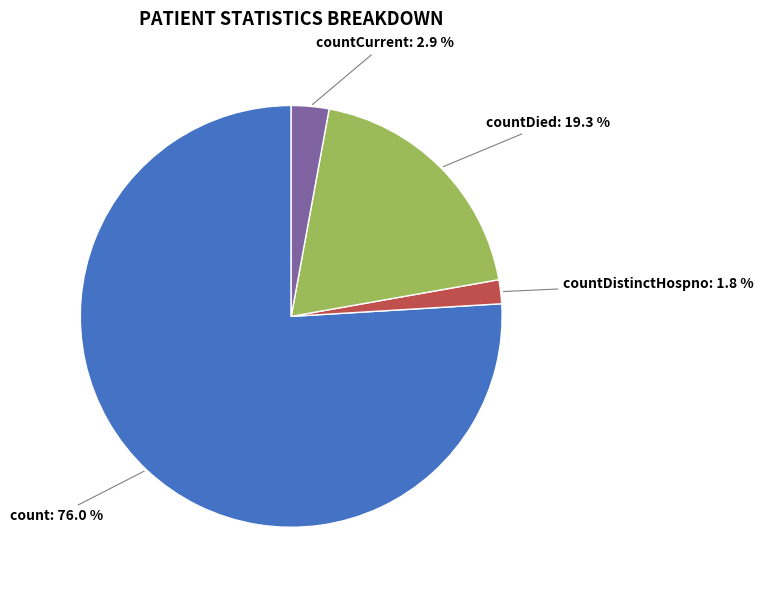

How much of the chart is everything except count?

24.0%